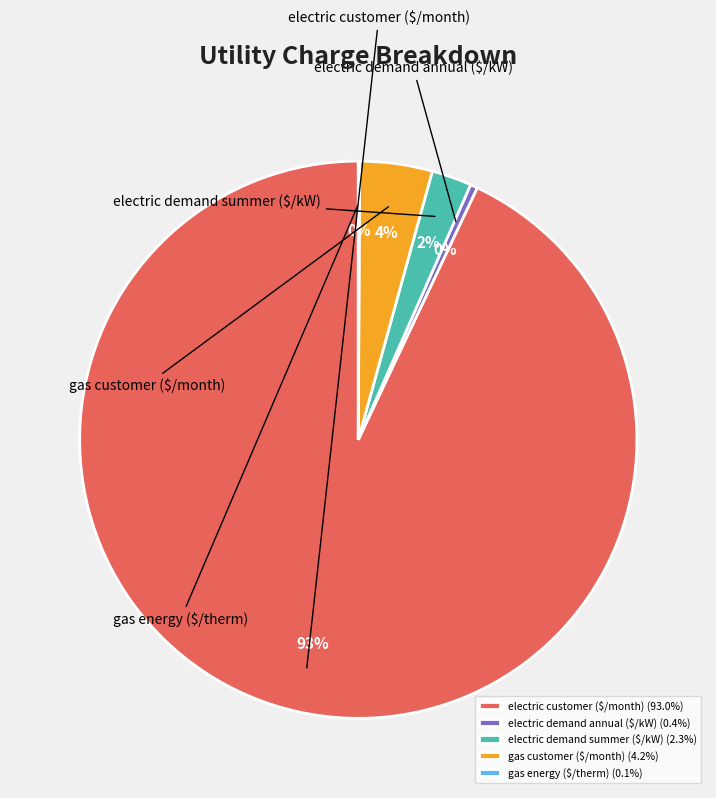

To the nearest percent, what portion does gas customer ($/month) represent?

4%